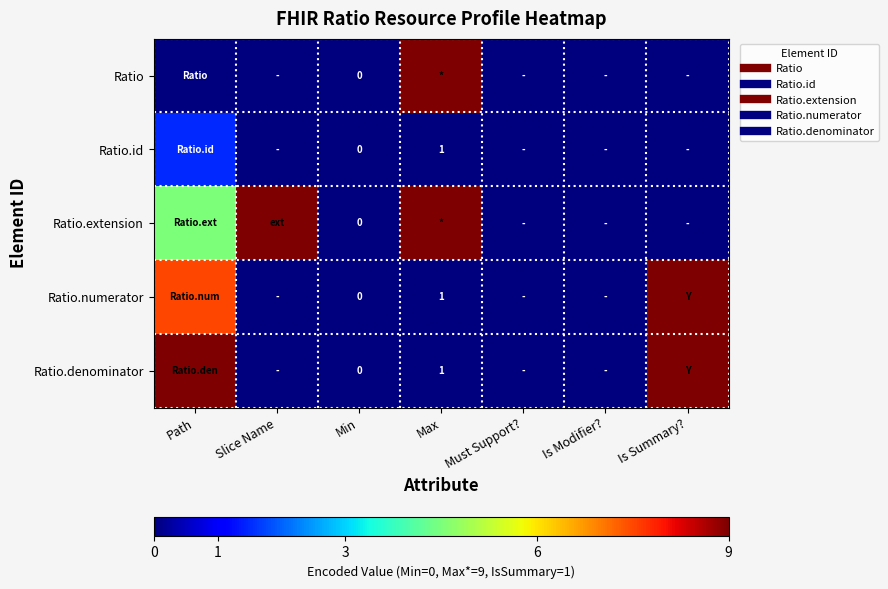

What is the difference between the maximum and minimum values in the Ratio.numerator series?

9.0